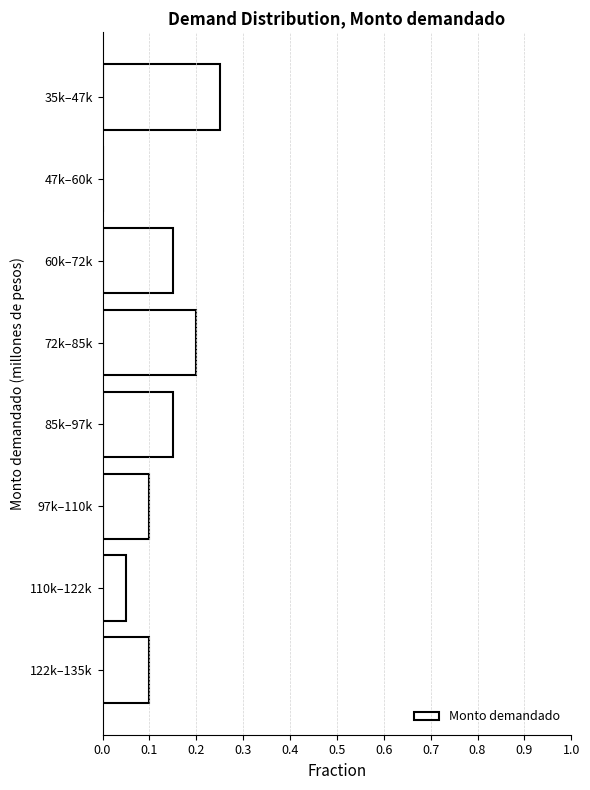

What is the sum of all values?

1.0